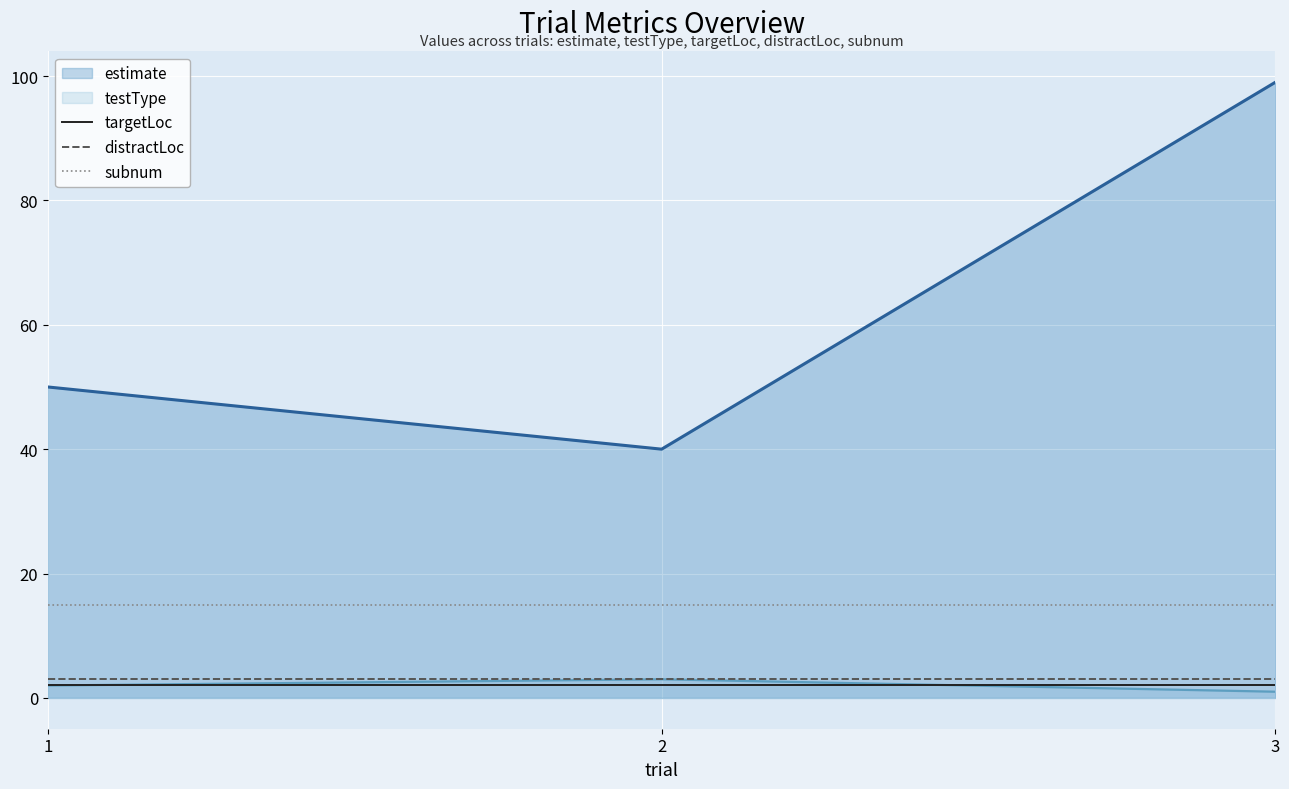

At which category is the sum across all series the highest?

3